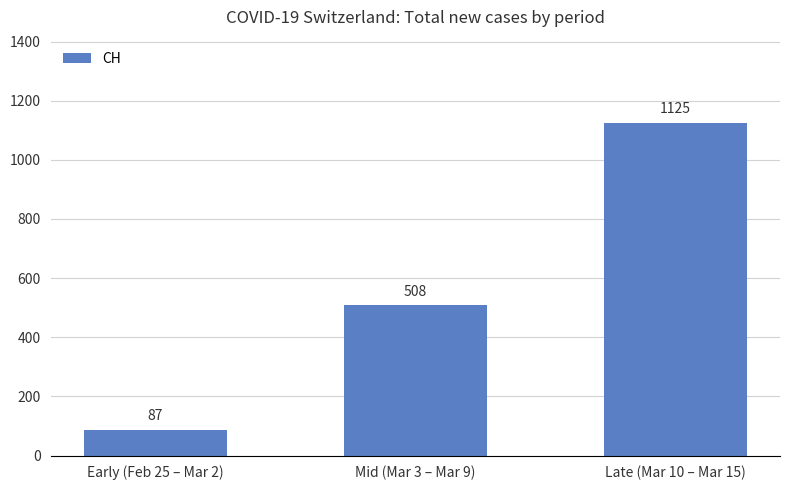

The chart shows a value of 203 at Mid (Mar 3 – Mar 9). True or false?

False